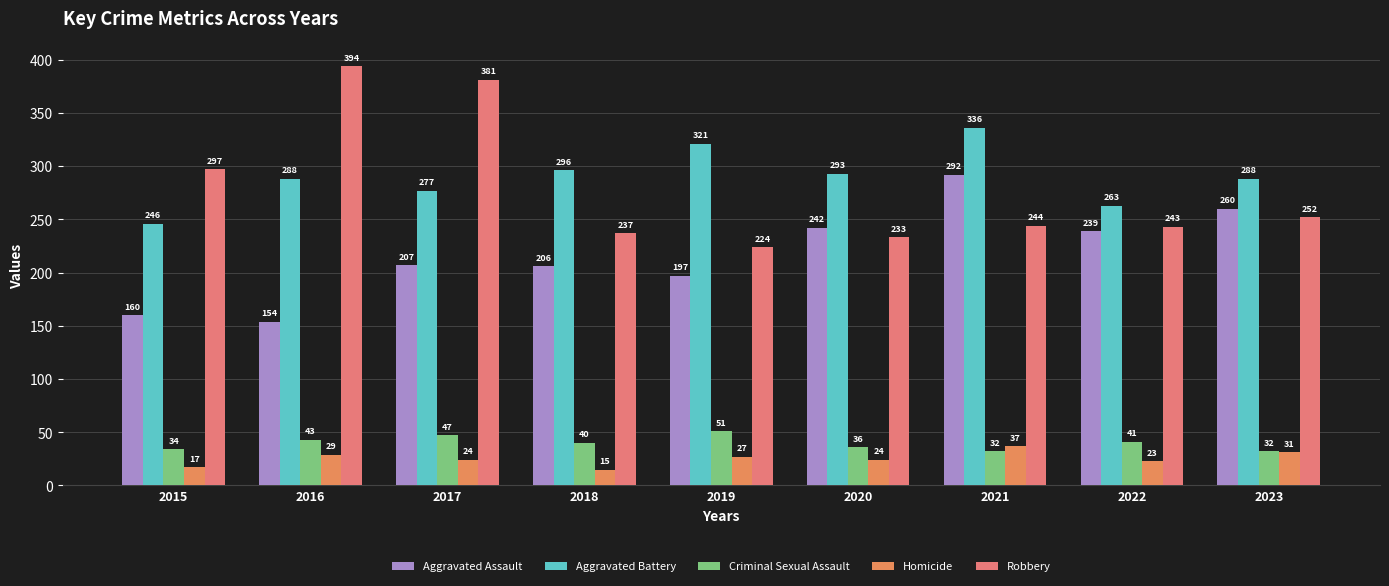

What is the smallest value displayed?

15